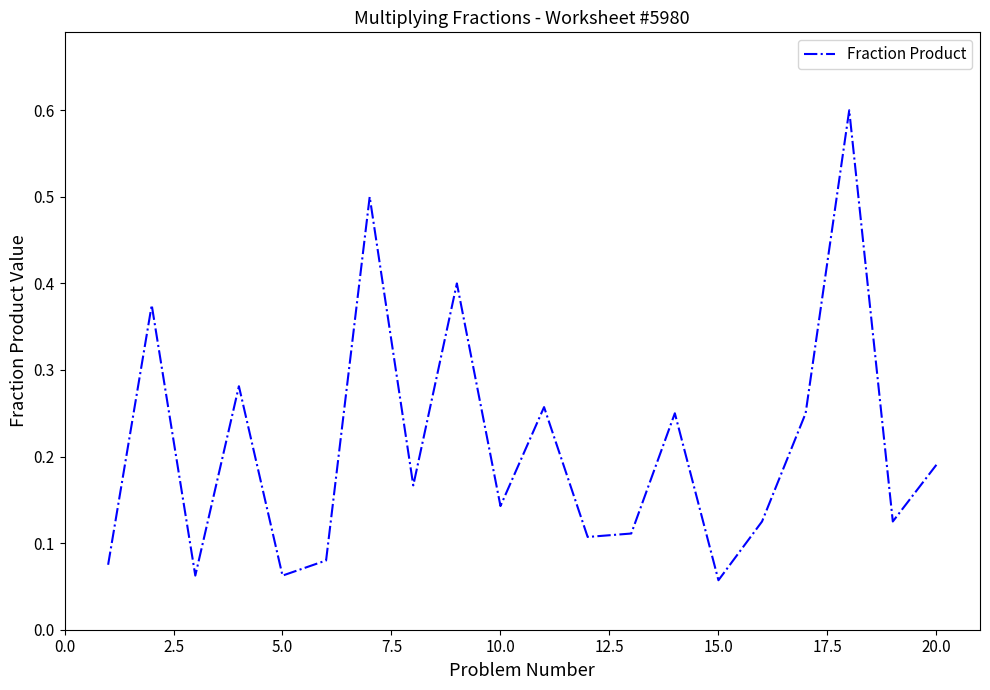

How many interior local valleys (lower than both neighbors) does the data have?

7